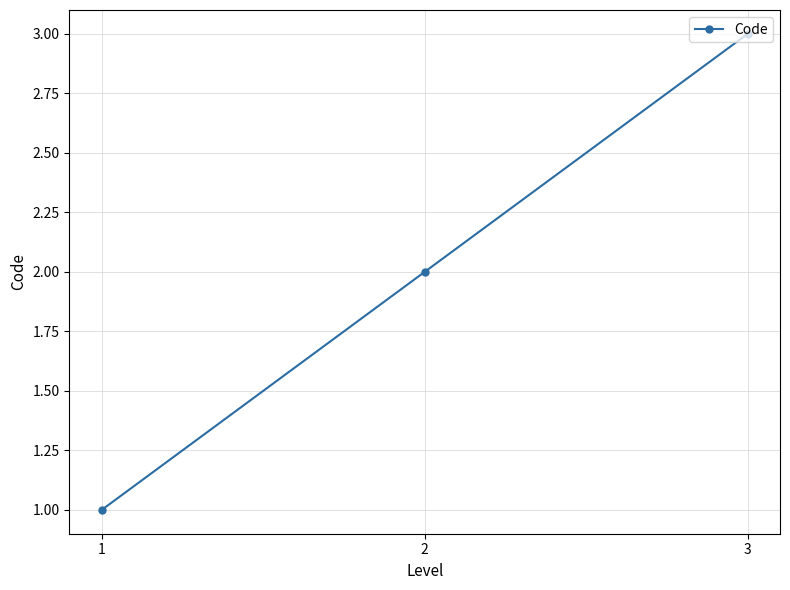

What is the difference between the maximum and minimum values?

2